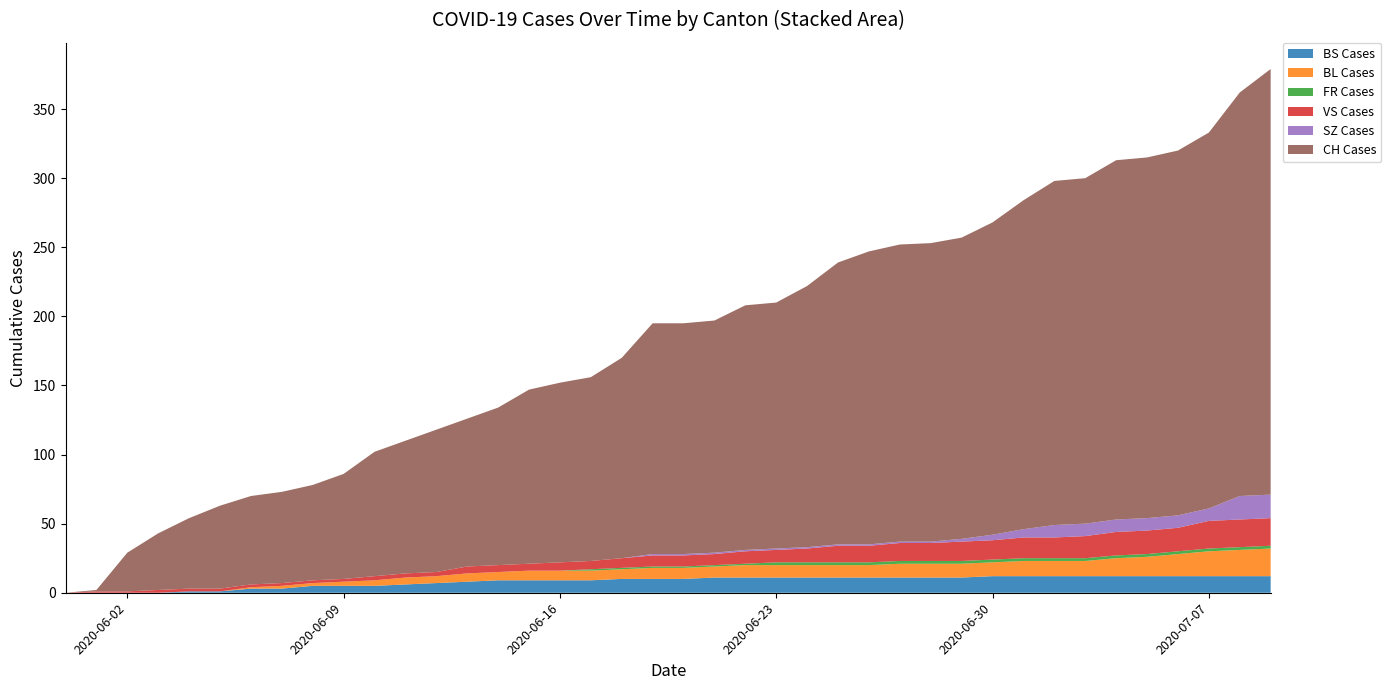

Reading right to left, list all the values displayed in this chart.

BS: 12	12	12	12	12	12	12	12	12	12	11	11	11	11	11	11	11	11	11	10	10	10	9	9	9	9	8	7	6	5	5	5	3	3	1	1	0	0	0	0
BL: 20	19	18	16	14	13	11	11	11	10	10	10	10	9	9	9	9	9	8	8	8	7	7	7	7	6	6	5	5	4	3	2	2	1	0	0	0	0	0	0
FR: 2	2	2	2	2	2	2	2	2	2	2	2	2	2	2	2	2	1	1	1	1	1	1	0	0	0	0	0	0	0	0	0	0	0	0	0	0	0	0	0
VS: 20	20	20	17	17	17	16	15	15	14	14	13	13	12	12	10	9	9	8	8	8	7	6	6	5	5	5	3	3	3	2	2	2	2	2	2	2	1	1	0
SZ: 17	17	9	9	9	9	9	9	6	4	2	1	1	1	1	1	1	1	1	1	1	0	0	0	0	0	0	0	0	0	0	0	0	0	0	0	0	0	0	0
CH: 308	292	272	264	261	260	250	249	238	226	218	216	215	212	204	189	178	177	168	167	167	145	133	130	126	114	107	103	96	90	76	69	66	64	60	51	41	28	1	0